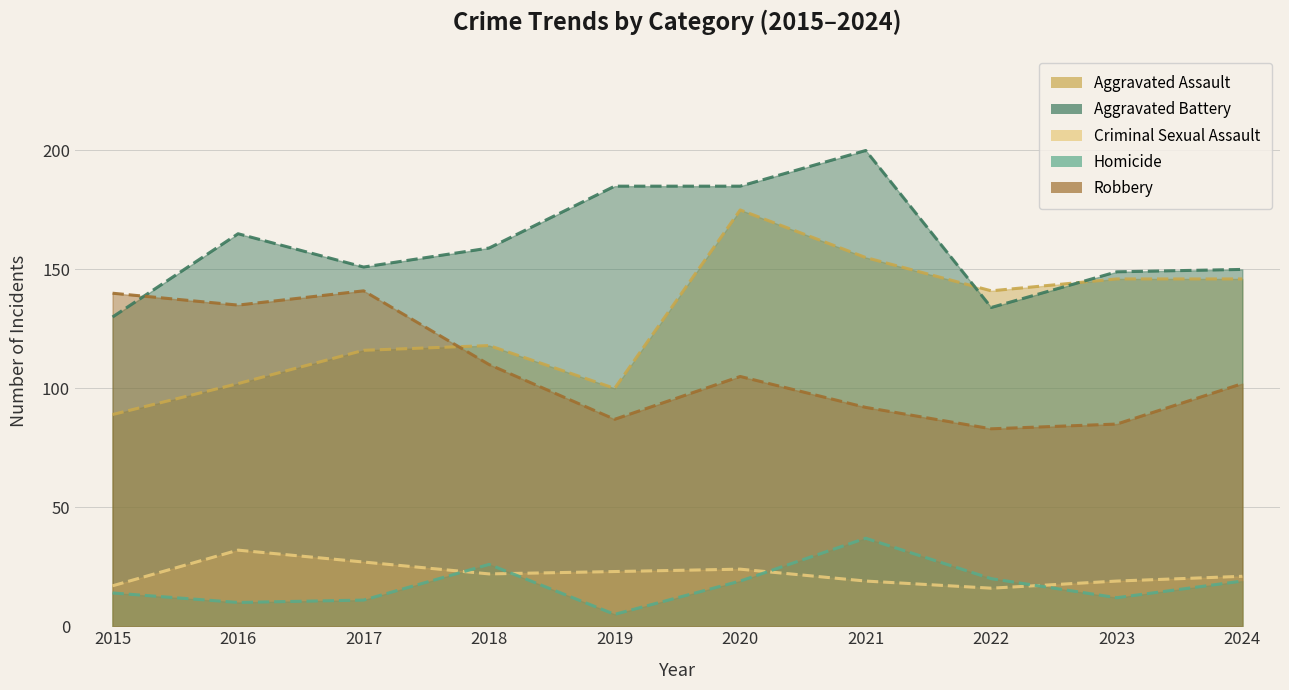

Is it true that Aggravated Assault equals 47 at 2019?

False